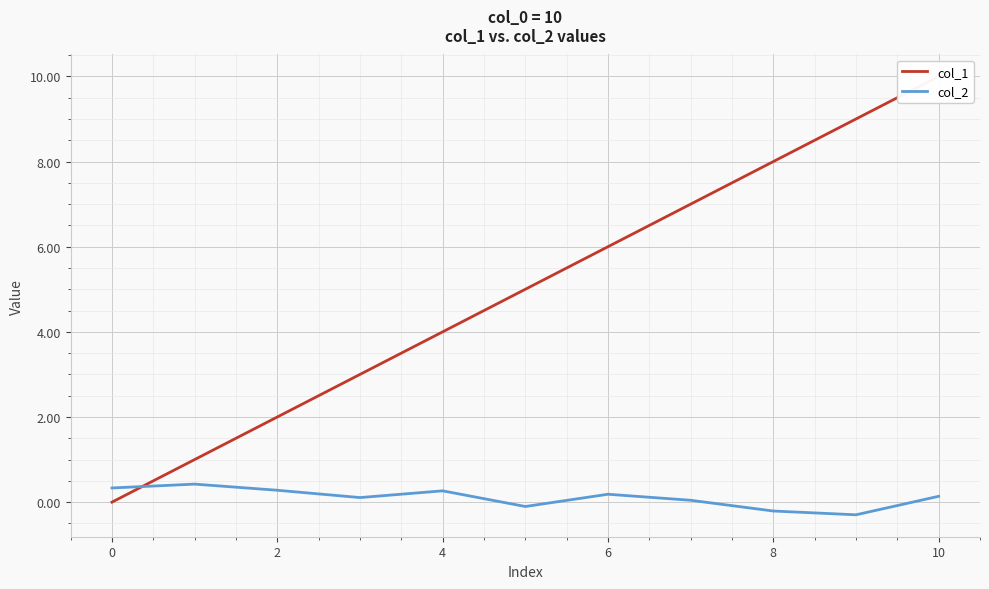

How many times do col_2 and col_1 cross each other?

1